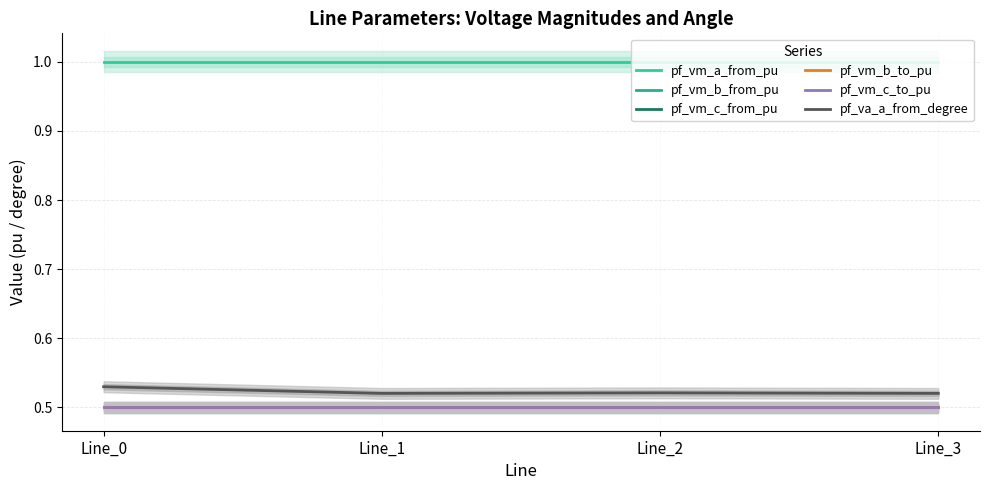

What is the minimum value for pf_vm_c_to_pu?

0.5